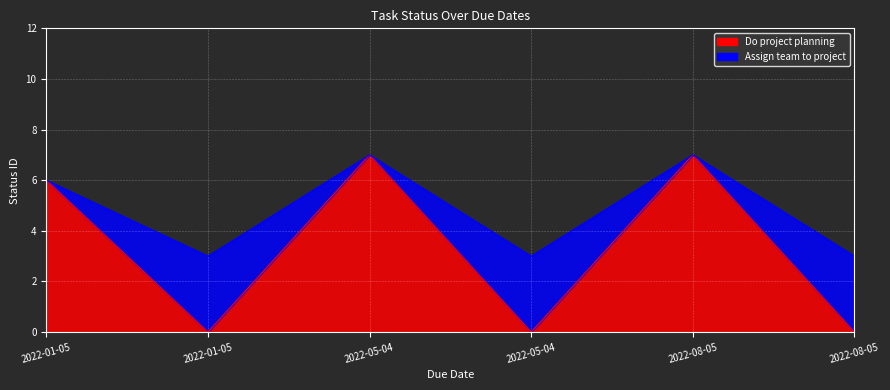

Reading left to right, extract all data points from this chart.

Do project planning: 6	0	7	0	7	0
Assign team to project: 6	3	7	3	7	3